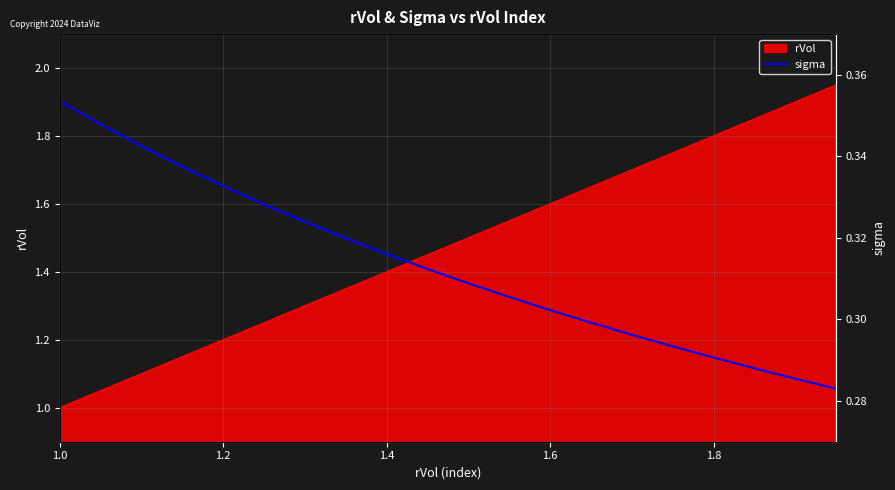

What is the minimum value for rVol?

1.0